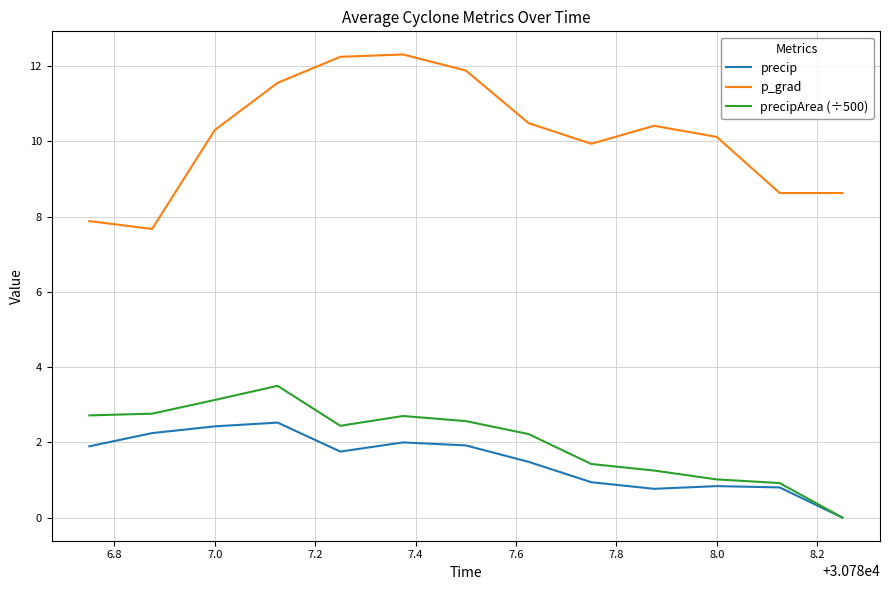

Which series has the largest total across all categories?

p_grad